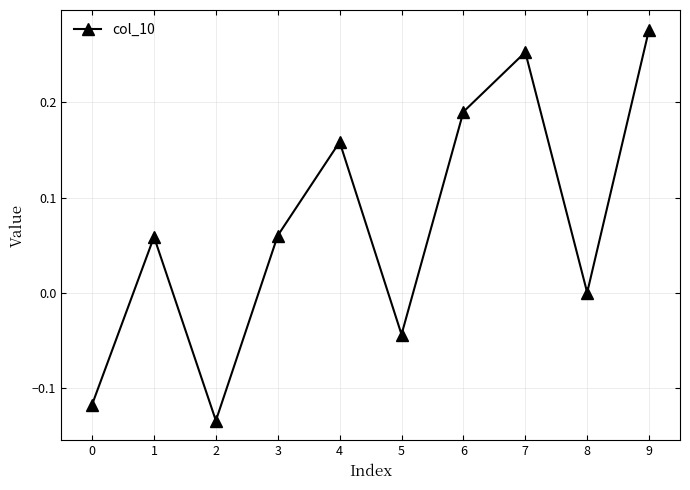

Which category has the highest value across all series?

9